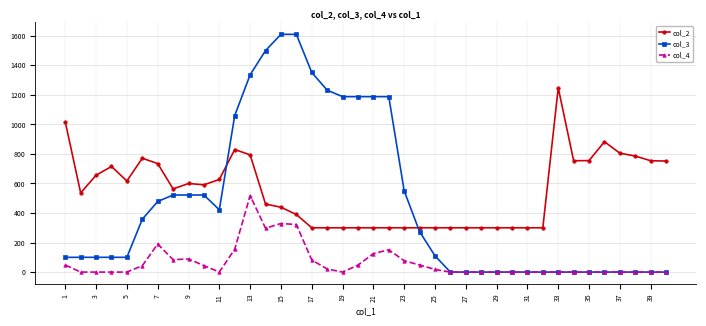

List the series in order of their overall mean, lowest first.

col_4, col_3, col_2